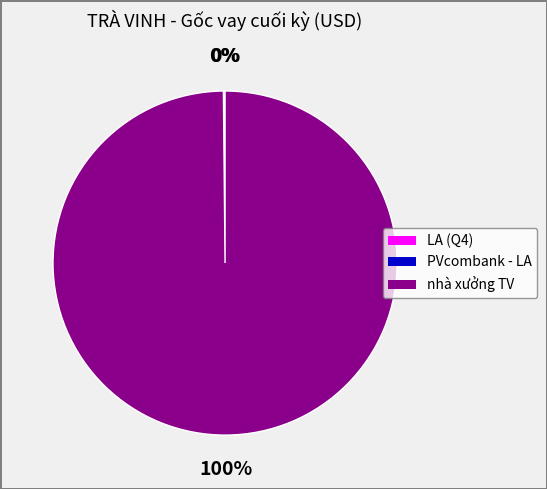

To the nearest percent, what is the average slice percentage?

33%